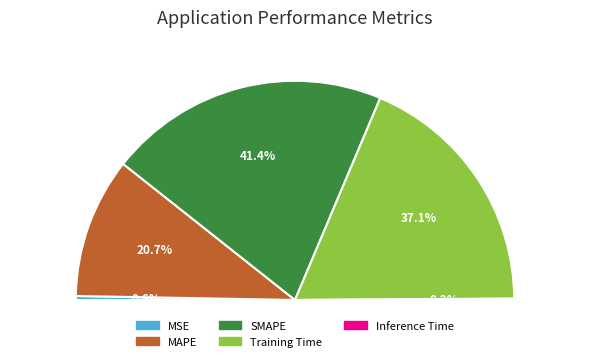

To the nearest percent, what portion does SMAPE represent?

41%